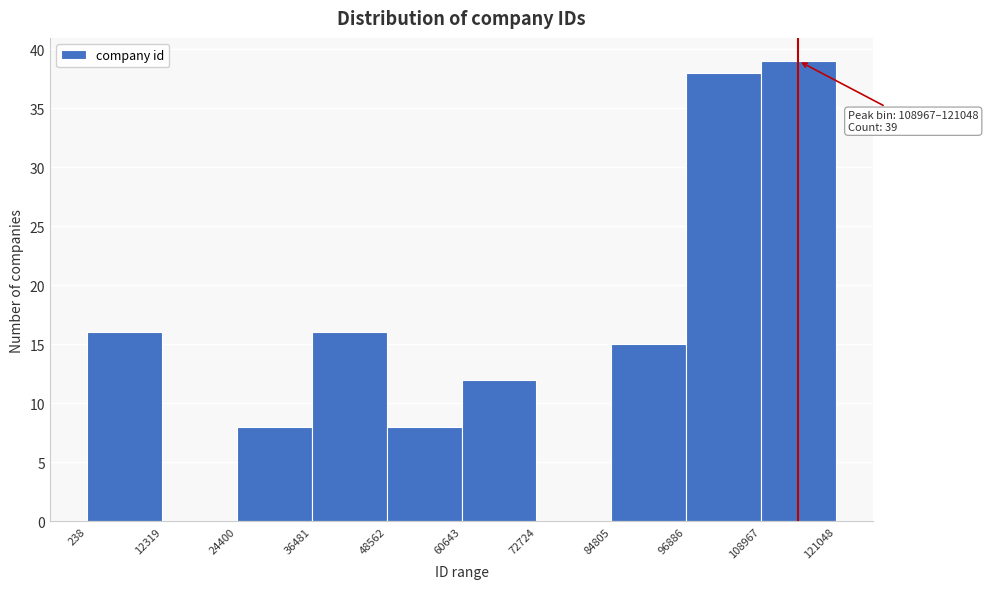

Over which range of the x-axis is the bar tallest?

108967 to 121048